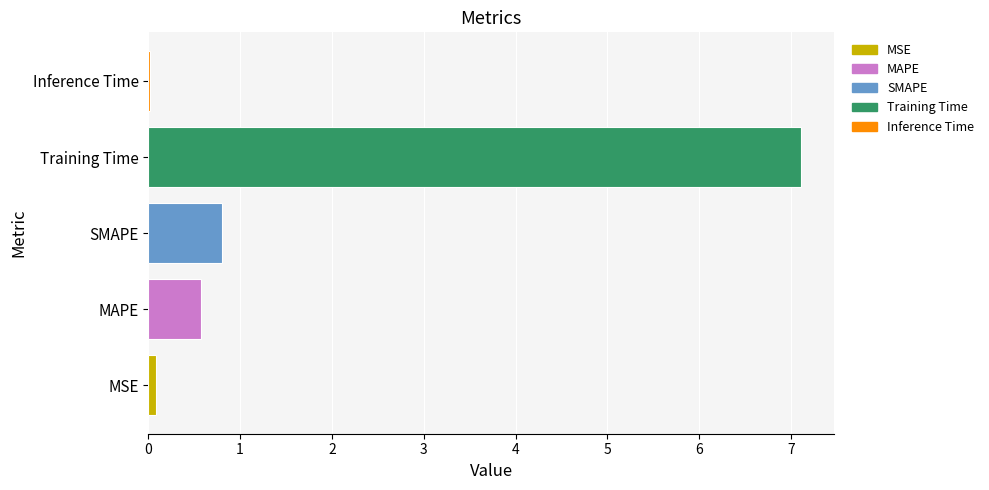

At which category does the chart reach its peak across all series?

Training Time